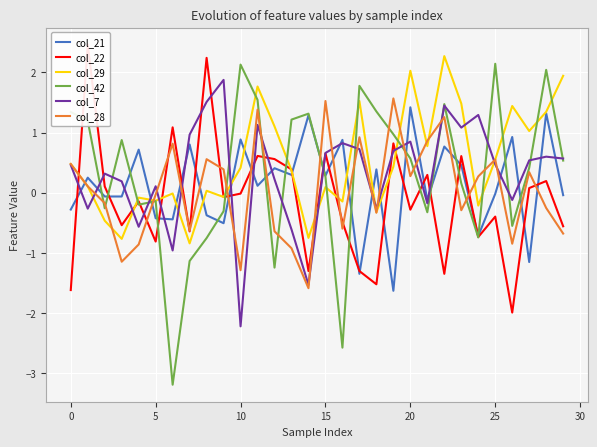

True or false: col_21 and col_28 cross at least once.

True